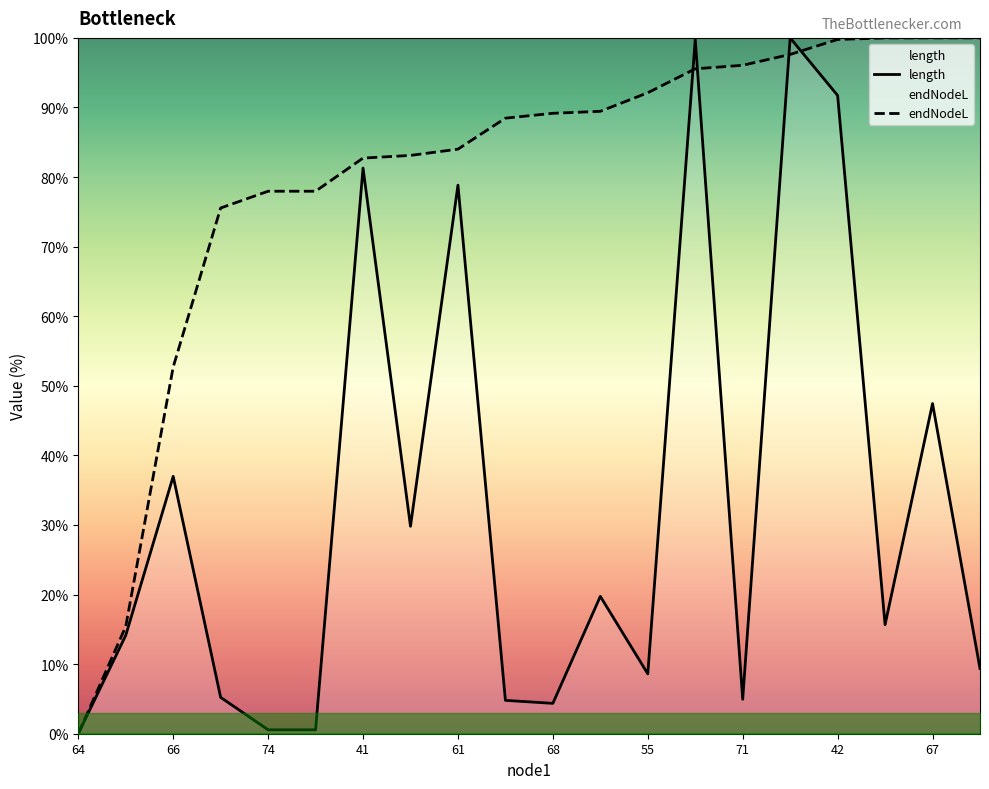

How many values in the endNodeL series are below 89?

10